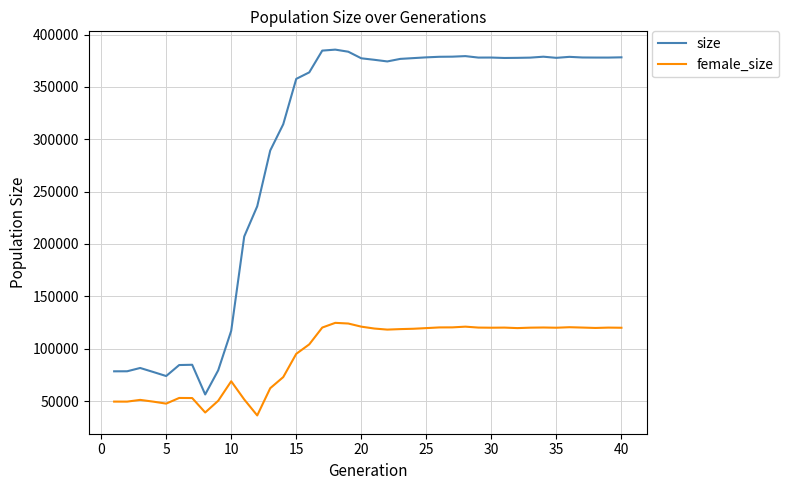

Rank the series by their average value, from highest to lowest.

size, female_size